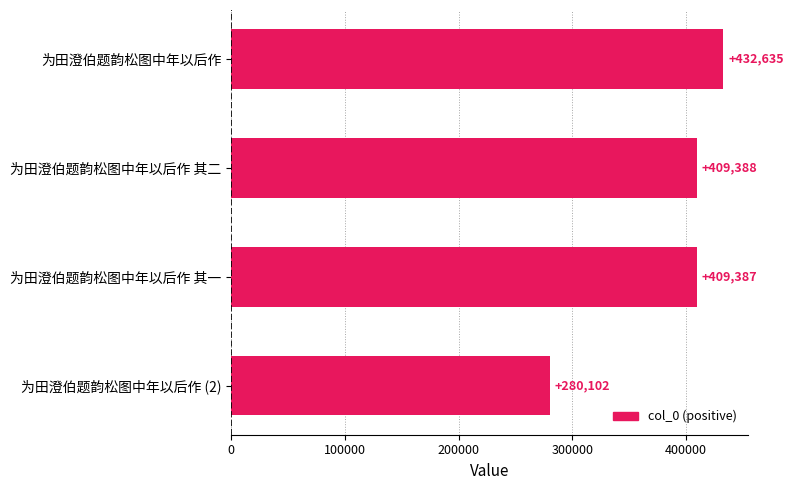

Reading top to bottom, list all the values displayed in this chart.

432635	409388	409387	280102